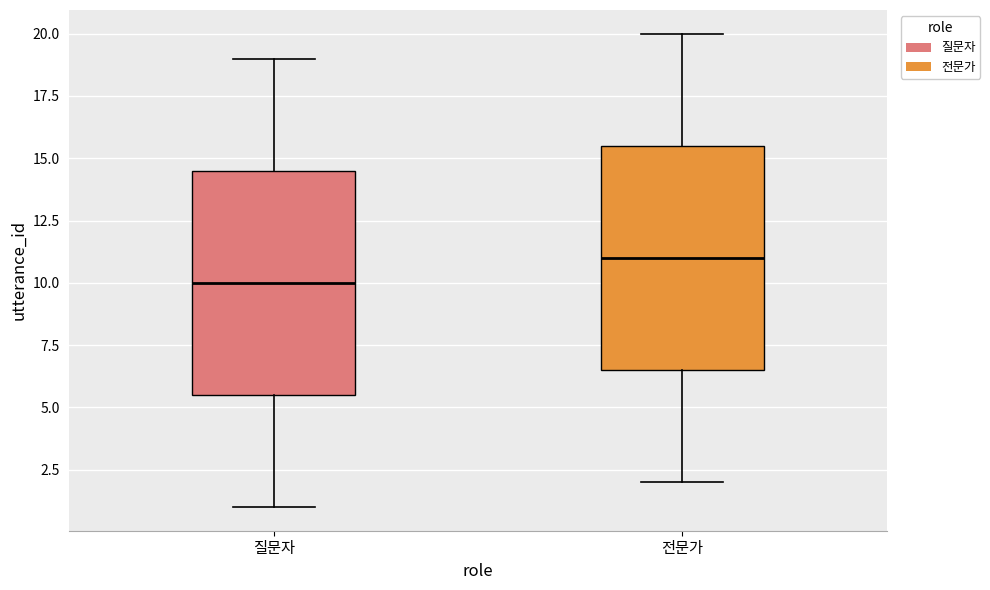

Reading left to right, read every box against the y-axis: the position of its median line, the range the box covers, and the ends of its whiskers. The values are not printed on the chart, so give them approximately, as read against the axis.

질문자: median 10.0, box 5.5 to 14.5, whiskers 1.0 to 19.0
전문가: median 11.0, box 6.5 to 15.5, whiskers 2.0 to 20.0